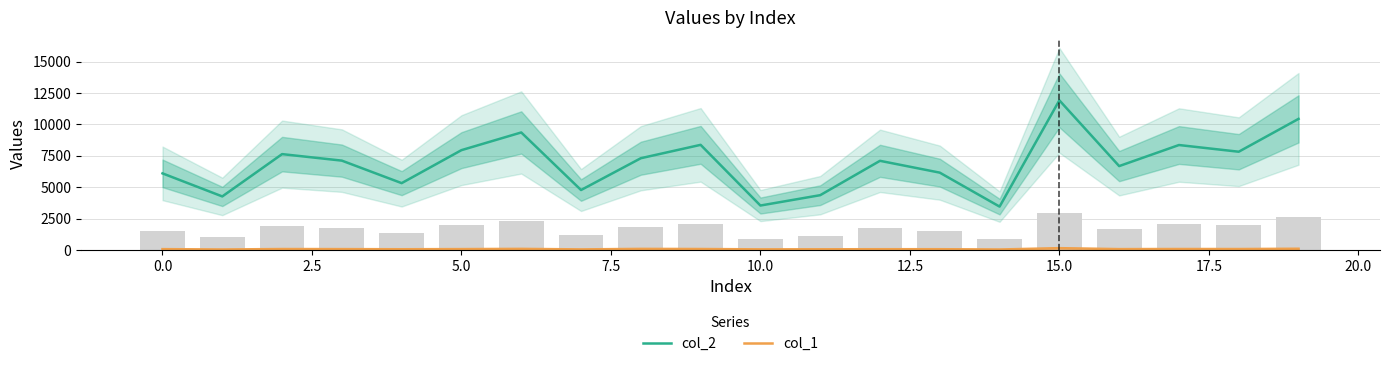

What is the maximum value for col_2?

11920